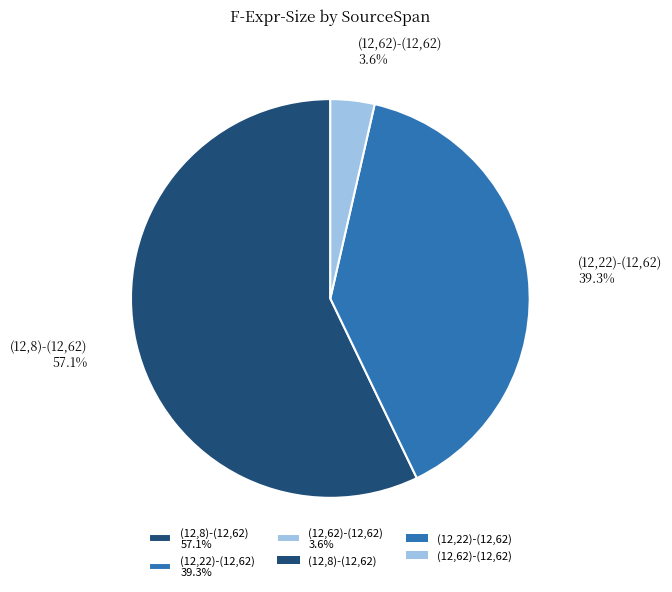

Which category accounts for the majority?

(12,8)-(12,62)